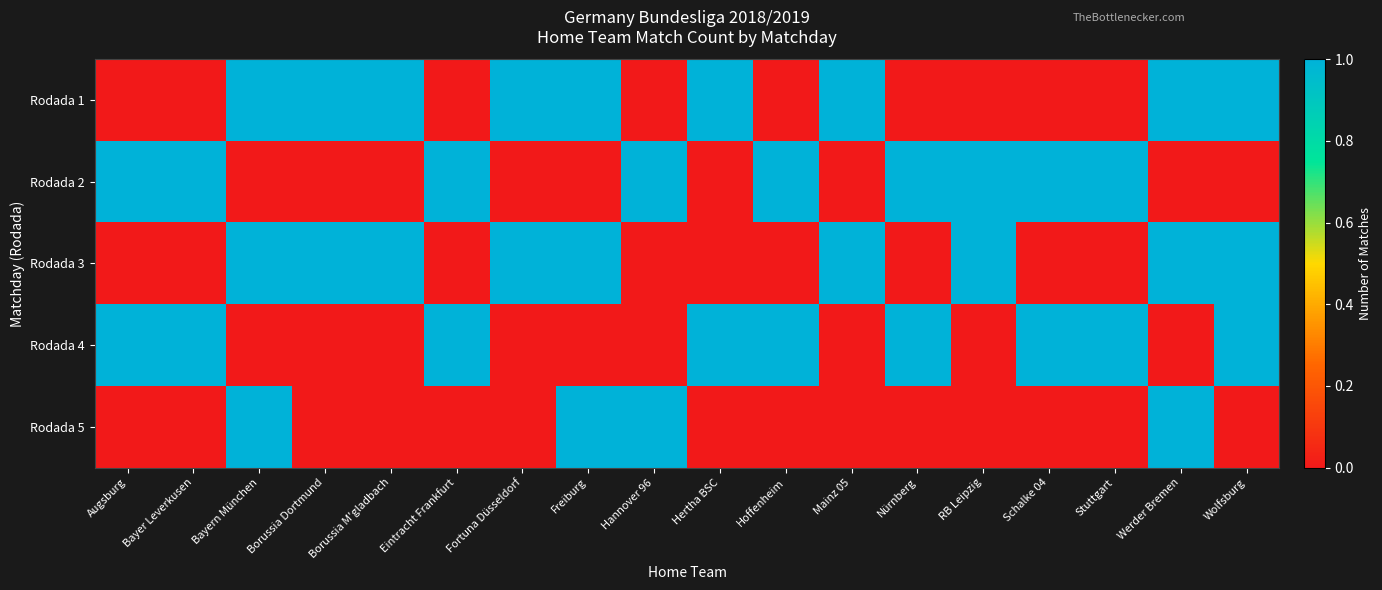

Reading left to right, extract all data points from this chart.

Rodada 1: Augsburg=0	Bayer Leverkusen=0	Bayern München=1	Borussia Dortmund=1	Borussia M'gladbach=1	Eintracht Frankfurt=0	Fortuna Düsseldorf=1	Freiburg=1	Hannover 96=0	Hertha BSC=1	Hoffenheim=0	Mainz 05=1	Nürnberg=0	RB Leipzig=0	Schalke 04=0	Stuttgart=0	Werder Bremen=1	Wolfsburg=1
Rodada 2: Augsburg=1	Bayer Leverkusen=1	Bayern München=0	Borussia Dortmund=0	Borussia M'gladbach=0	Eintracht Frankfurt=1	Fortuna Düsseldorf=0	Freiburg=0	Hannover 96=1	Hertha BSC=0	Hoffenheim=1	Mainz 05=0	Nürnberg=1	RB Leipzig=1	Schalke 04=1	Stuttgart=1	Werder Bremen=0	Wolfsburg=0
Rodada 3: Augsburg=0	Bayer Leverkusen=0	Bayern München=1	Borussia Dortmund=1	Borussia M'gladbach=1	Eintracht Frankfurt=0	Fortuna Düsseldorf=1	Freiburg=1	Hannover 96=0	Hertha BSC=0	Hoffenheim=0	Mainz 05=1	Nürnberg=0	RB Leipzig=1	Schalke 04=0	Stuttgart=0	Werder Bremen=1	Wolfsburg=1
Rodada 4: Augsburg=1	Bayer Leverkusen=1	Bayern München=0	Borussia Dortmund=0	Borussia M'gladbach=0	Eintracht Frankfurt=1	Fortuna Düsseldorf=0	Freiburg=0	Hannover 96=0	Hertha BSC=1	Hoffenheim=1	Mainz 05=0	Nürnberg=1	RB Leipzig=0	Schalke 04=1	Stuttgart=1	Werder Bremen=0	Wolfsburg=1
Rodada 5: Augsburg=0	Bayer Leverkusen=0	Bayern München=1	Borussia Dortmund=0	Borussia M'gladbach=0	Eintracht Frankfurt=0	Fortuna Düsseldorf=0	Freiburg=1	Hannover 96=1	Hertha BSC=0	Hoffenheim=0	Mainz 05=0	Nürnberg=0	RB Leipzig=0	Schalke 04=0	Stuttgart=0	Werder Bremen=1	Wolfsburg=0